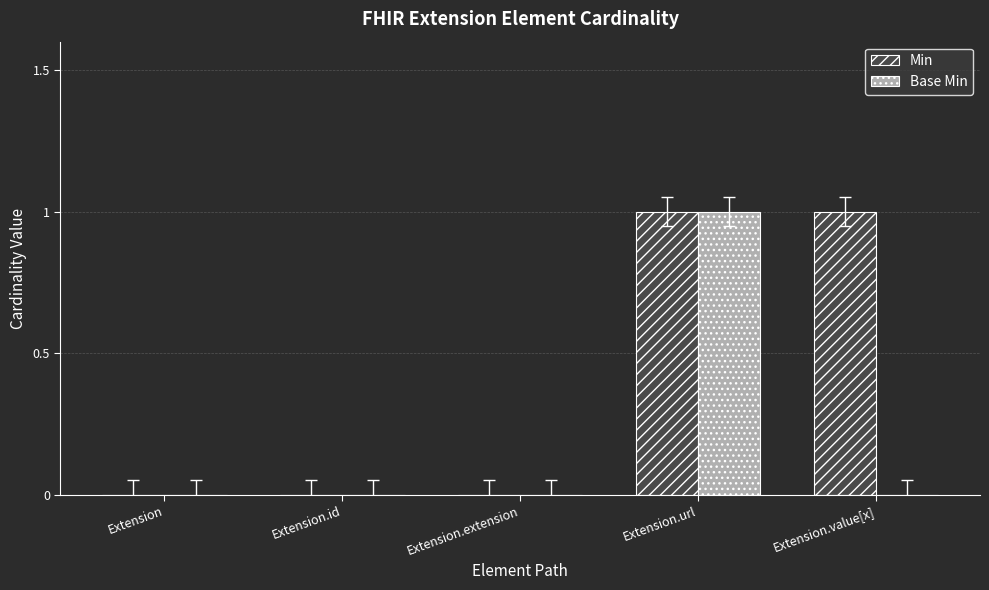

At which category is the sum across all series the highest?

Extension.url